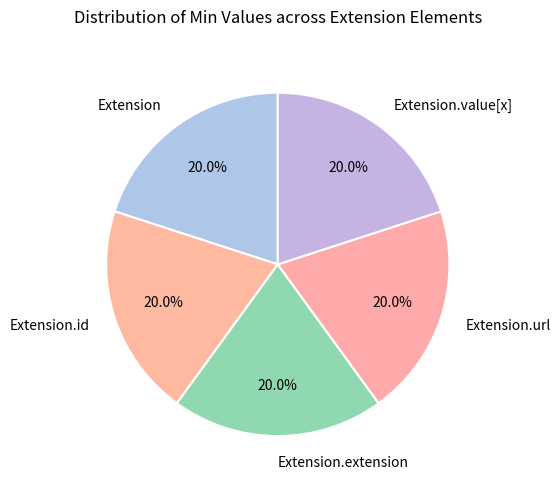

What is the ratio of the value at Extension.url to the value at Extension.extension?

1.0